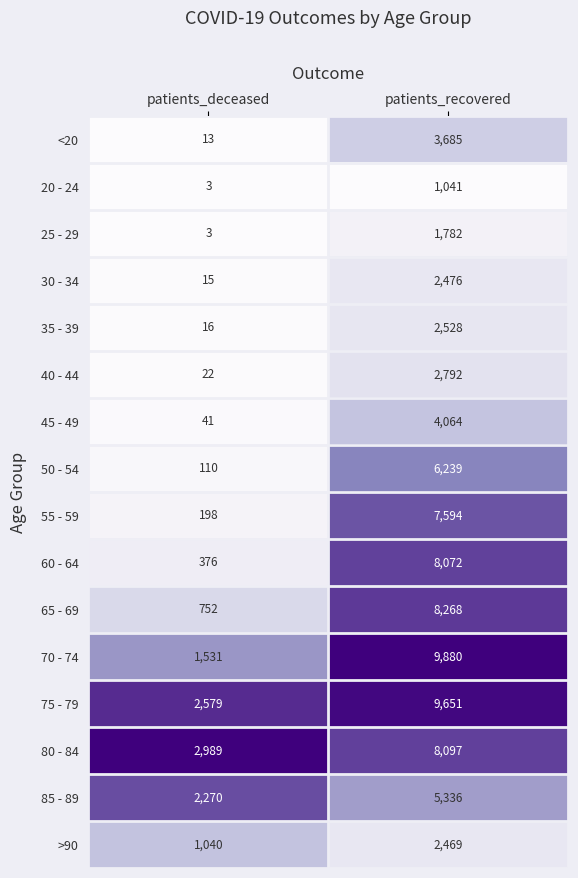

Is the value of 45 - 49 at patients_recovered greater than the value of 50 - 54 at patients_recovered?

No